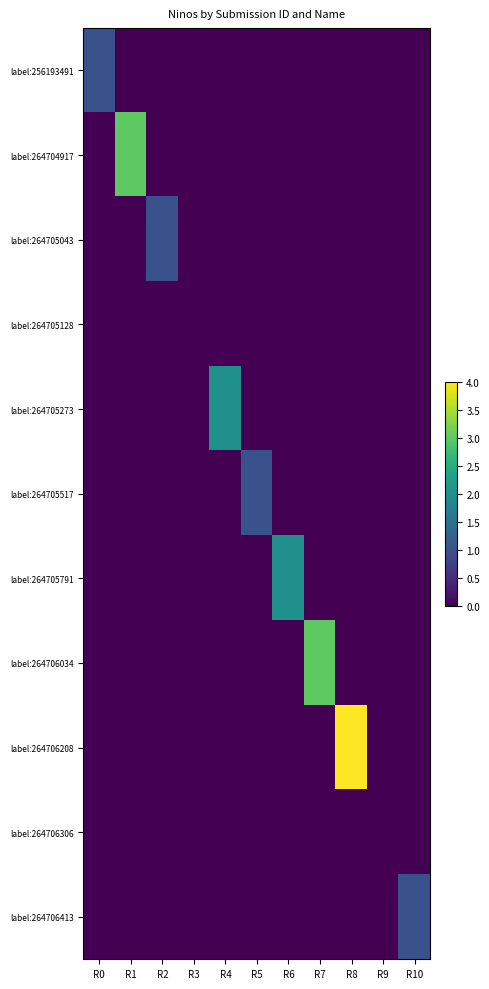

At which category does the chart reach its minimum across all series?

R1